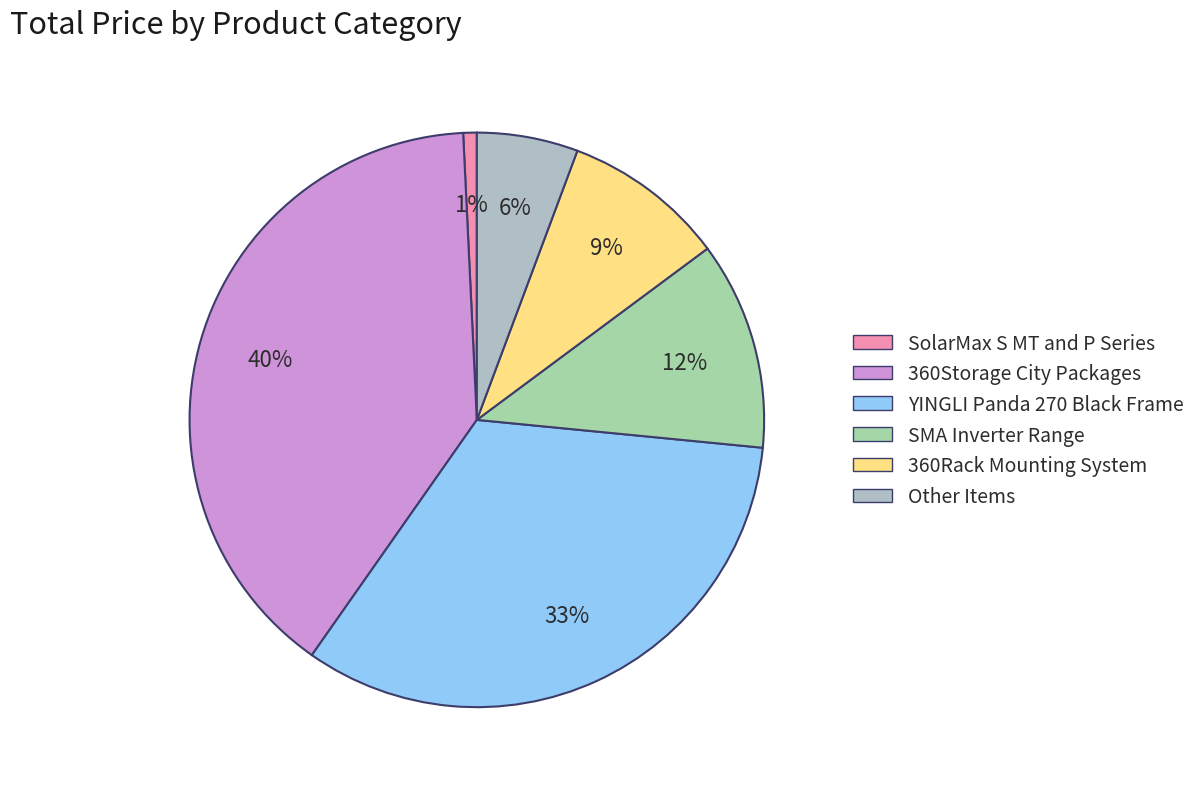

Is it true that SolarMax S MT and P Series is 15% of the pie?

False